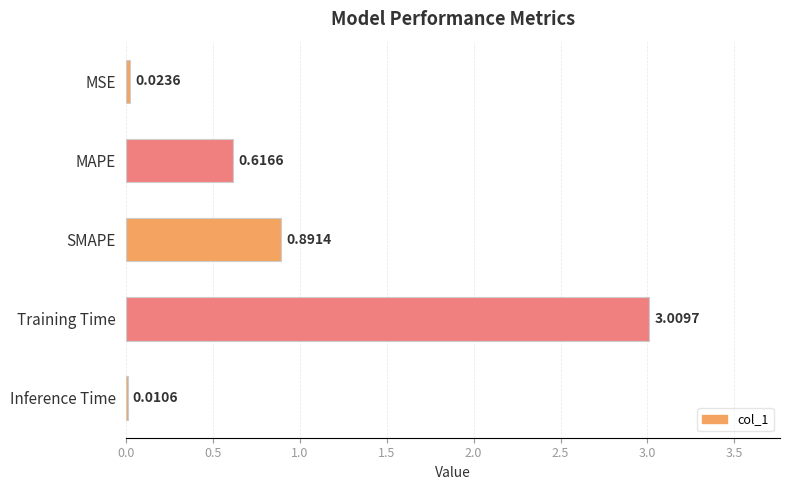

What is the sum of all values?

4.6